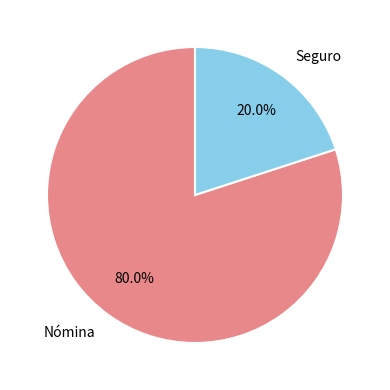

To the nearest percent, what is the difference between the Seguro and Nómina slice percentages?

60%